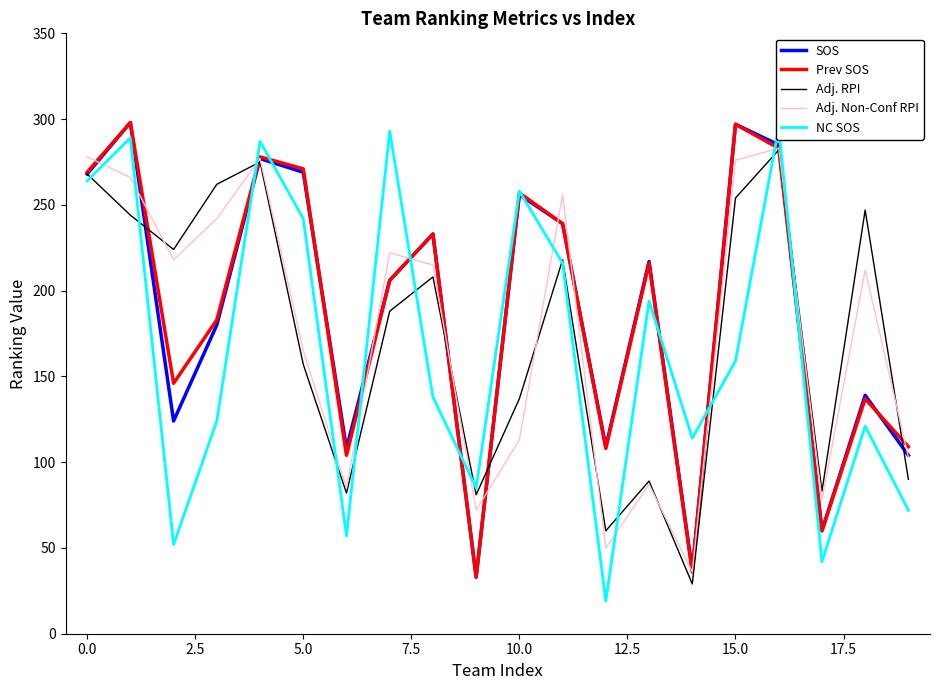

At how many categories does at least one series exceed 155?

14